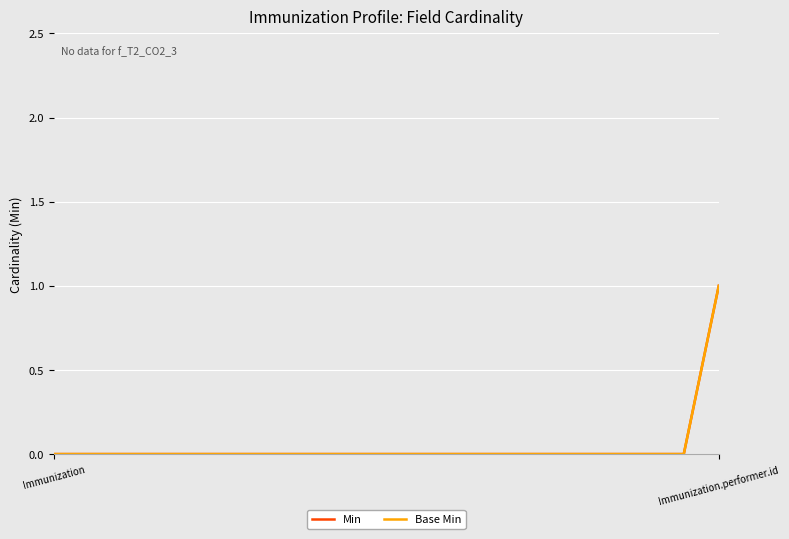

Does the chart display data point markers on the line(s)?

No